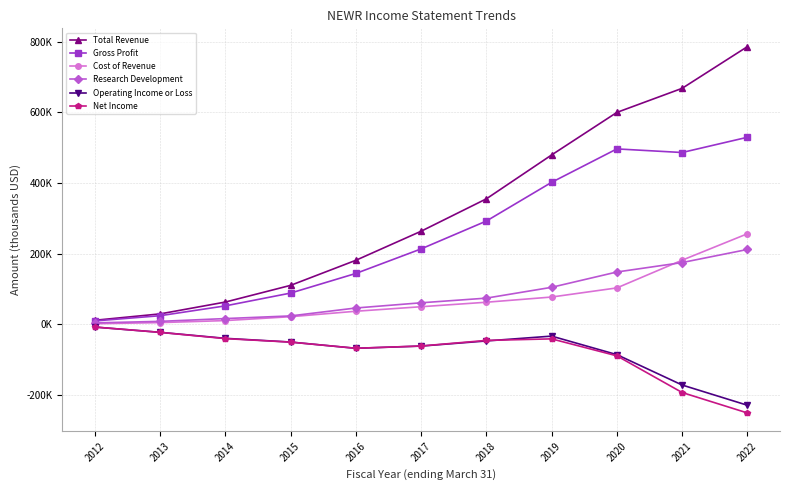

What is the sum of the Operating Income or Loss values at 2021 and 2012?

-178900